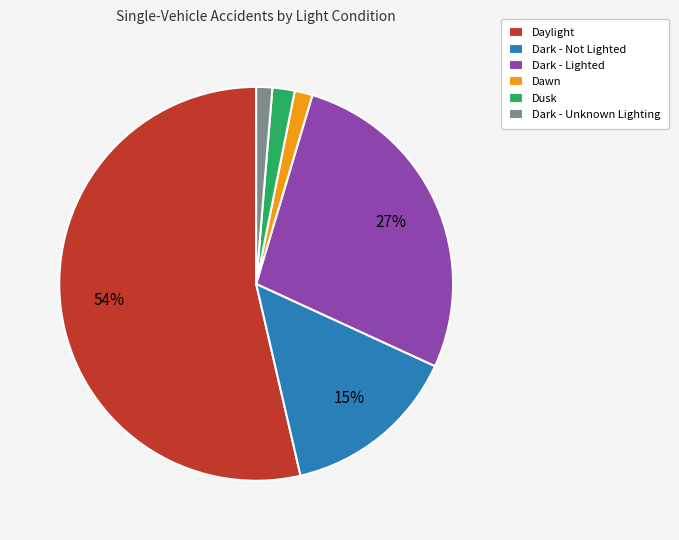

Do Daylight and Dawn together represent more than half of the pie?

Yes